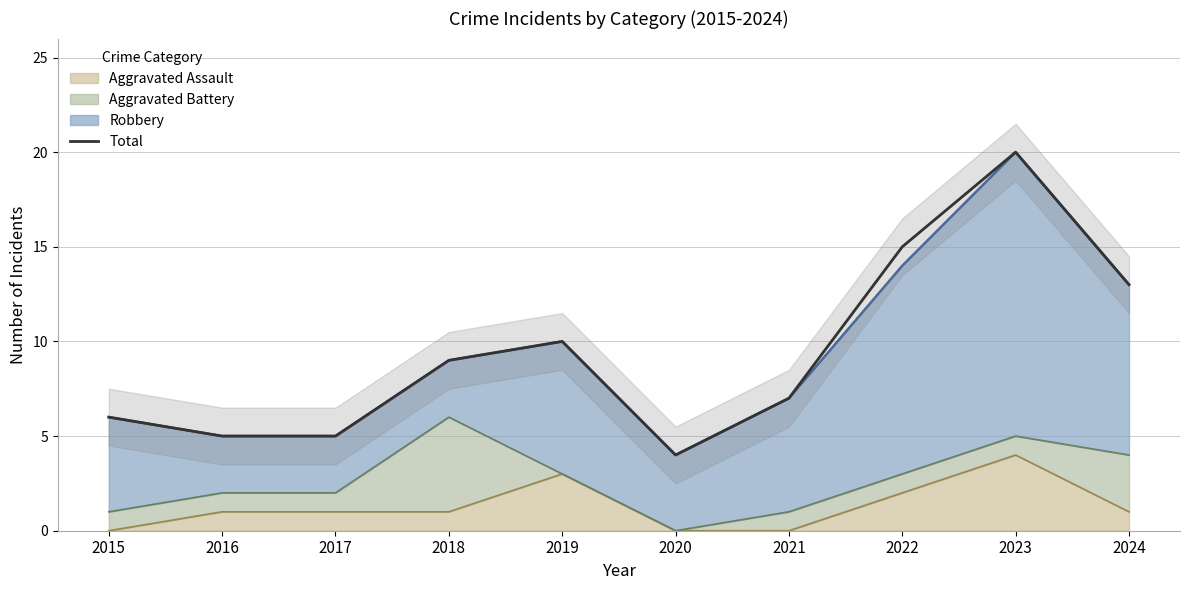

At which category does the data reach its first local valley?

2020